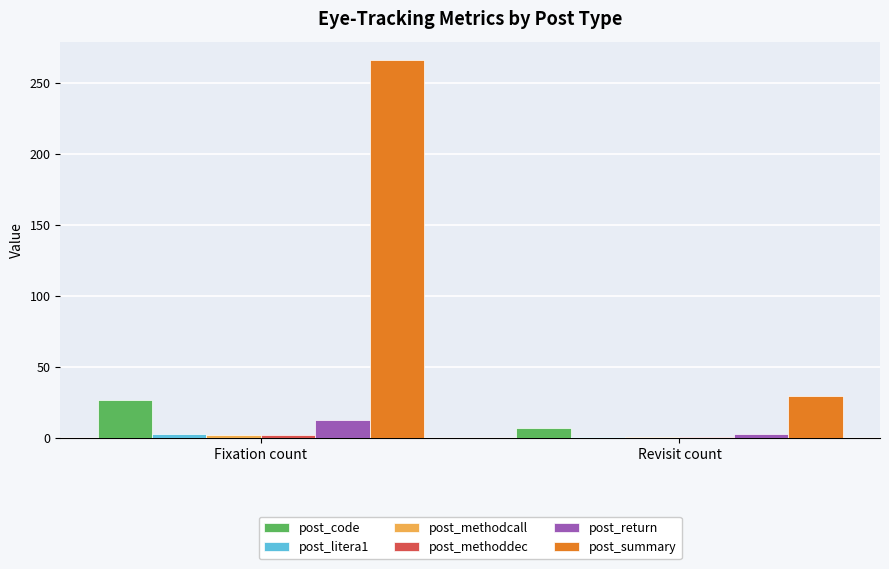

At which category is the sum across all series the highest?

Fixation count